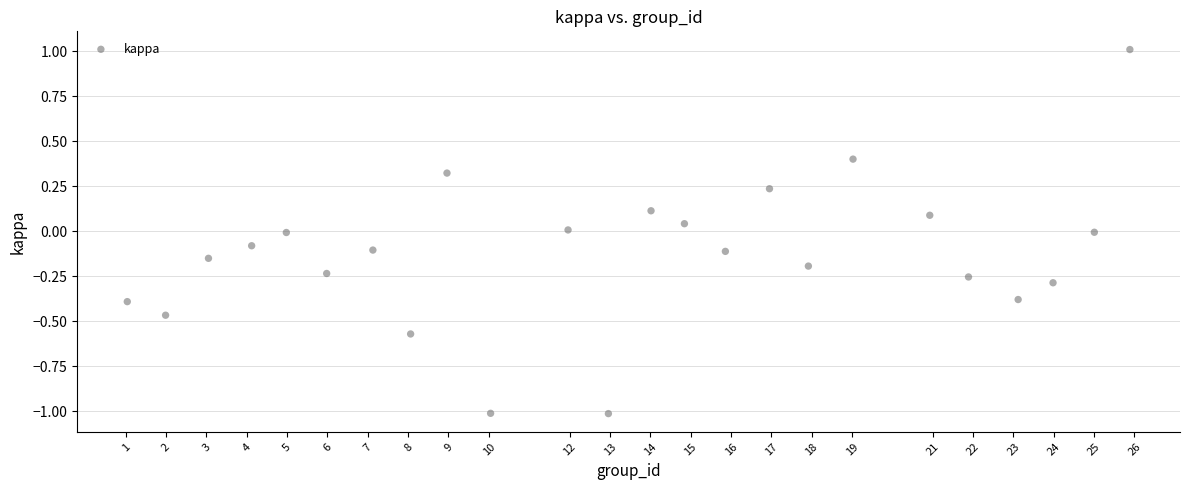

What is the range of X values (max minus min)?

24.8